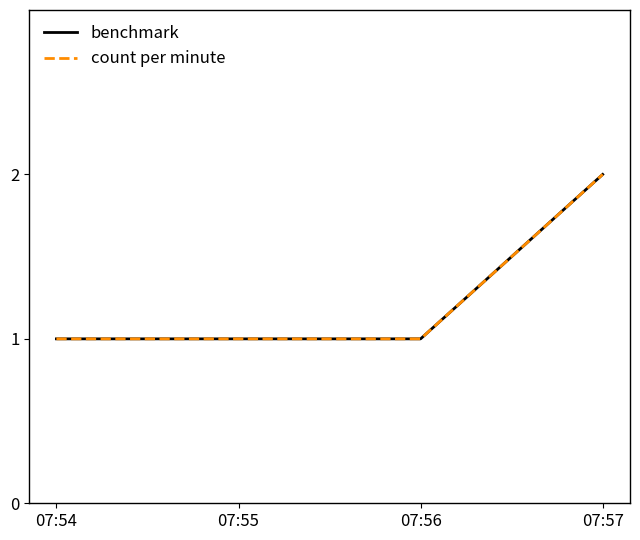

Which series has the largest total across all categories?

benchmark